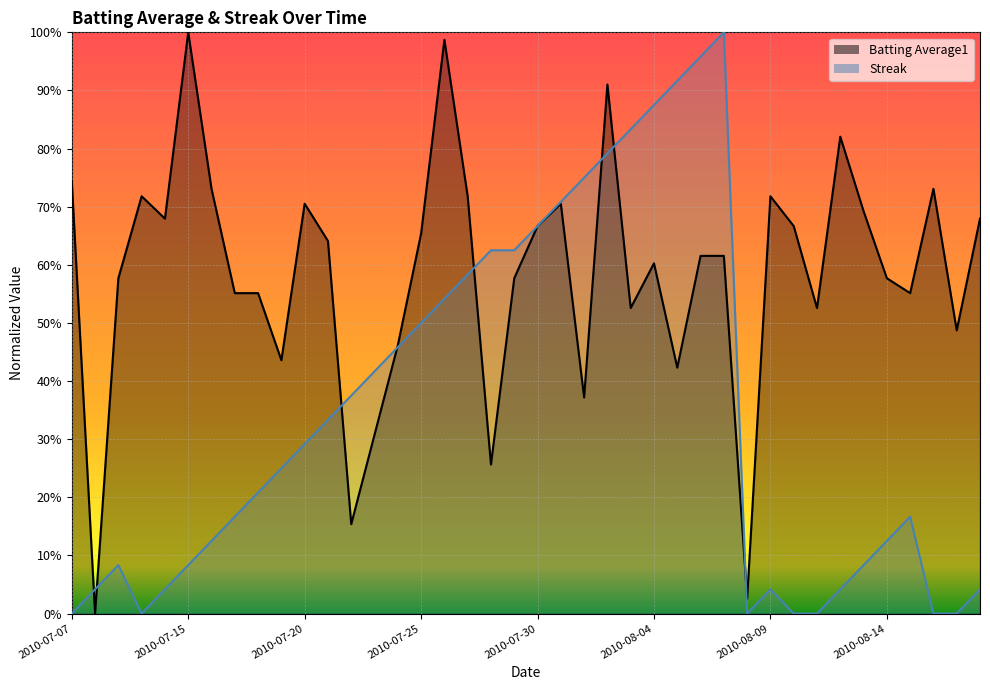

Reading left to right, list all the values displayed in this chart.

Batting Average1: 2010-07-07=0.7	2010-07-08=0.0	2010-07-09=0.6	2010-07-10=0.7	2010-07-11=0.7	2010-07-15=1.0	2010-07-16=0.7	2010-07-17=0.6	2010-07-18=0.6	2010-07-19=0.4	2010-07-20=0.7	2010-07-21=0.6	2010-07-22=0.2	2010-07-23=0.3	2010-07-24=0.5	2010-07-25=0.7	2010-07-26=1.0	2010-07-27=0.7	2010-07-28=0.3	2010-07-29=0.6	2010-07-30=0.7	2010-07-31=0.7	2010-08-01=0.4	2010-08-02=0.9	2010-08-03=0.5	2010-08-04=0.6	2010-08-05=0.4	2010-08-06=0.6	2010-08-07=0.6	2010-08-08=0.0	2010-08-09=0.7	2010-08-10=0.7	2010-08-11=0.5	2010-08-12=0.8	2010-08-13=0.7	2010-08-14=0.6	2010-08-15=0.6	2010-08-16=0.7	2010-08-17=0.5	2010-08-18=0.7
Streak: 2010-07-07=0.0	2010-07-08=0.0	2010-07-09=0.1	2010-07-10=0.0	2010-07-11=0.0	2010-07-15=0.1	2010-07-16=0.1	2010-07-17=0.2	2010-07-18=0.2	2010-07-19=0.2	2010-07-20=0.3	2010-07-21=0.3	2010-07-22=0.4	2010-07-23=0.4	2010-07-24=0.5	2010-07-25=0.5	2010-07-26=0.5	2010-07-27=0.6	2010-07-28=0.6	2010-07-29=0.6	2010-07-30=0.7	2010-07-31=0.7	2010-08-01=0.7	2010-08-02=0.8	2010-08-03=0.8	2010-08-04=0.9	2010-08-05=0.9	2010-08-06=1.0	2010-08-07=1.0	2010-08-08=0.0	2010-08-09=0.0	2010-08-10=0.0	2010-08-11=0.0	2010-08-12=0.0	2010-08-13=0.1	2010-08-14=0.1	2010-08-15=0.2	2010-08-16=0.0	2010-08-17=0.0	2010-08-18=0.0